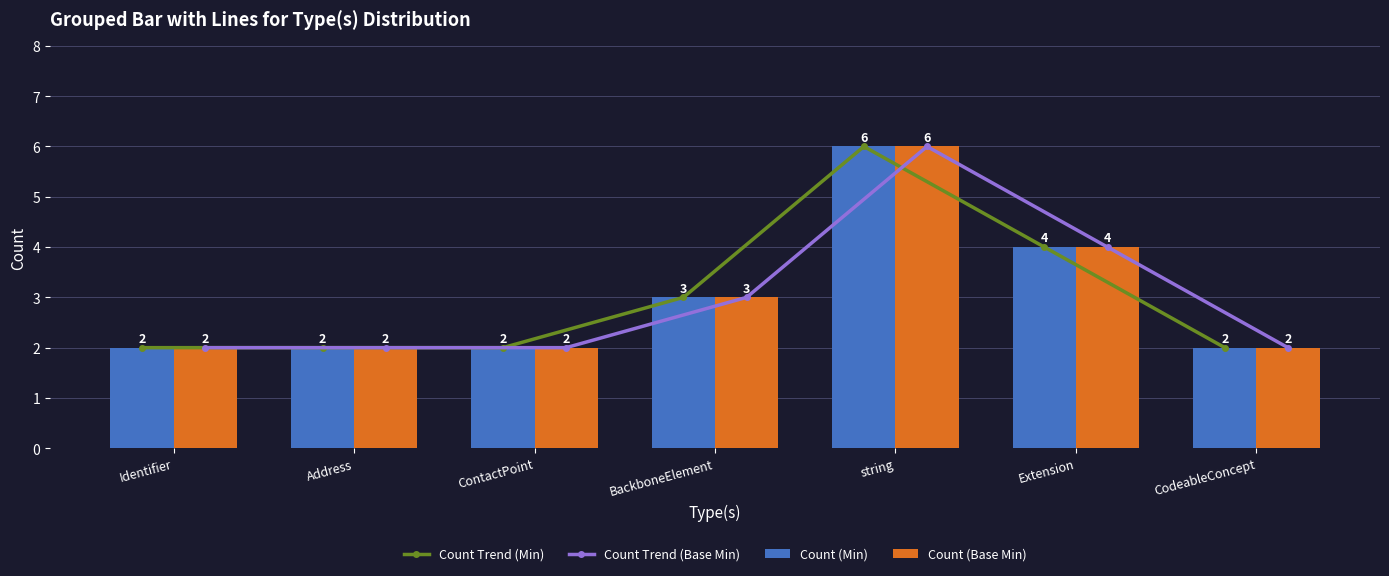

Is it true that Count Trend (Base Min) equals 2 at ContactPoint?

True